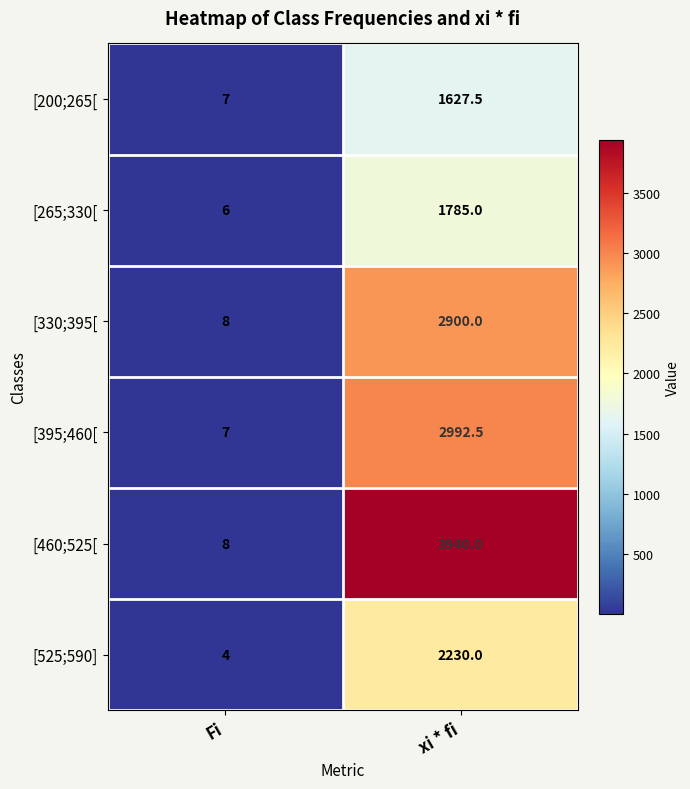

Rank the series by their maximum value, from highest to lowest.

[460;525[, [395;460[, [330;395[, [525;590], [265;330[, [200;265[